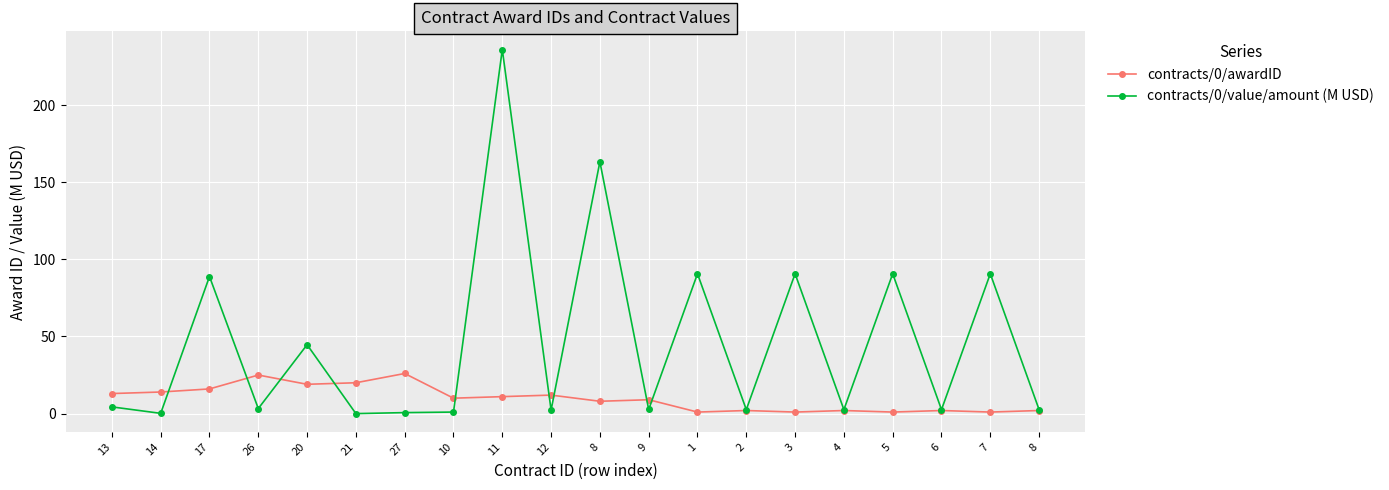

At which category does contracts/0/awardID reach its first local valley?

20